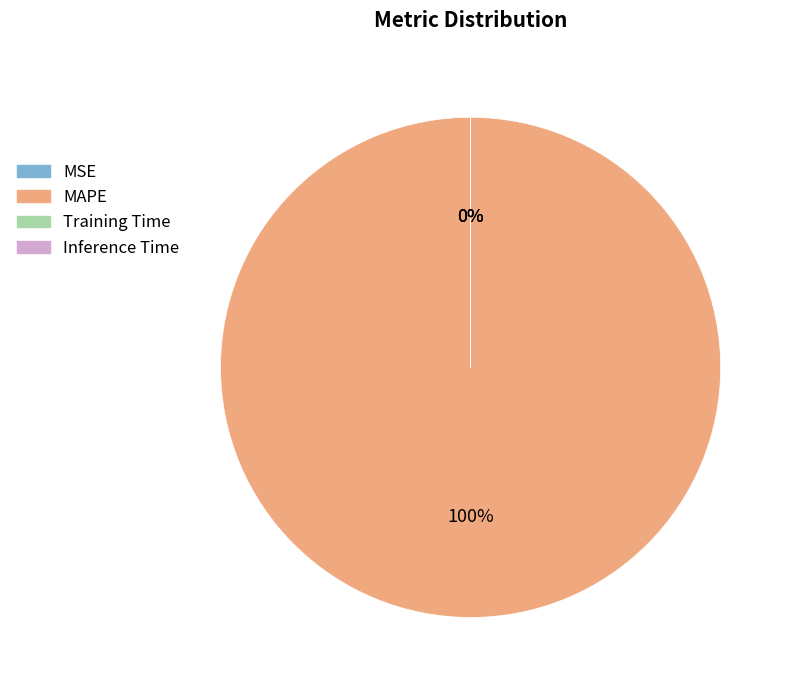

Which category accounts for the majority?

MAPE